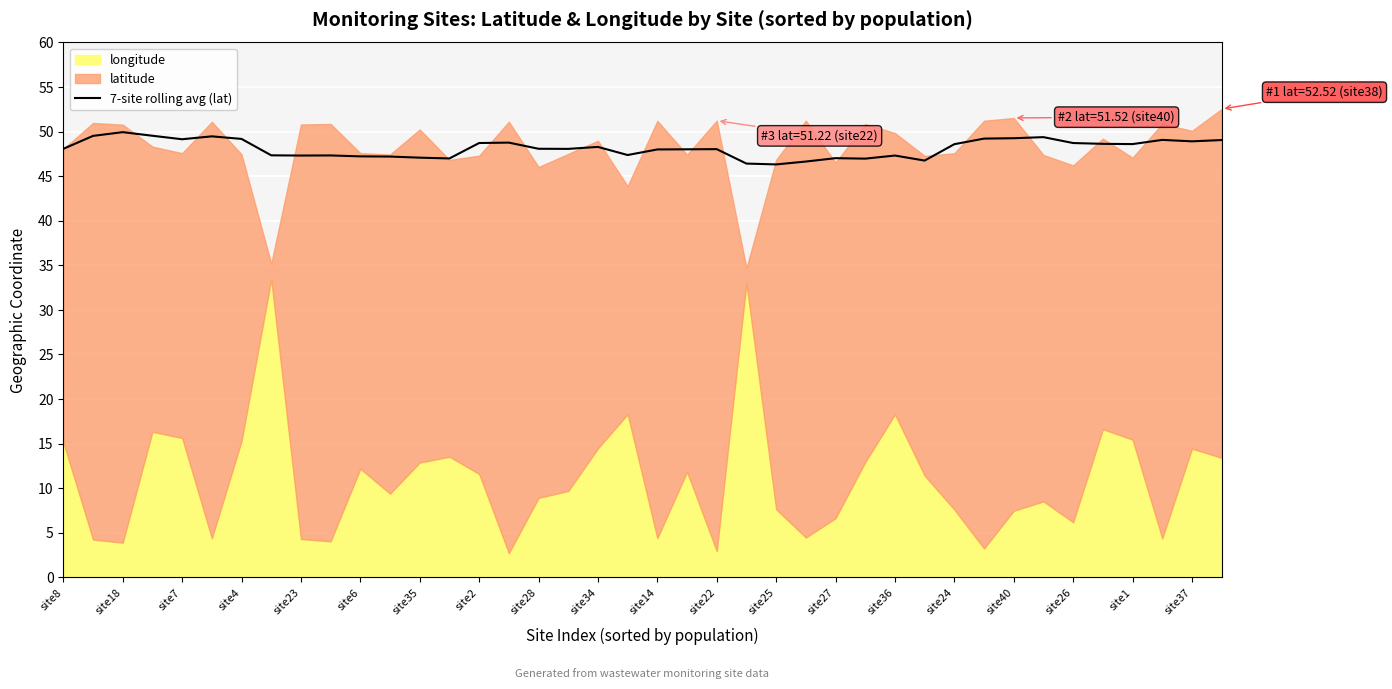

True or false: 7-site rolling avg (lat) has a value of 64.7 at site14.

False